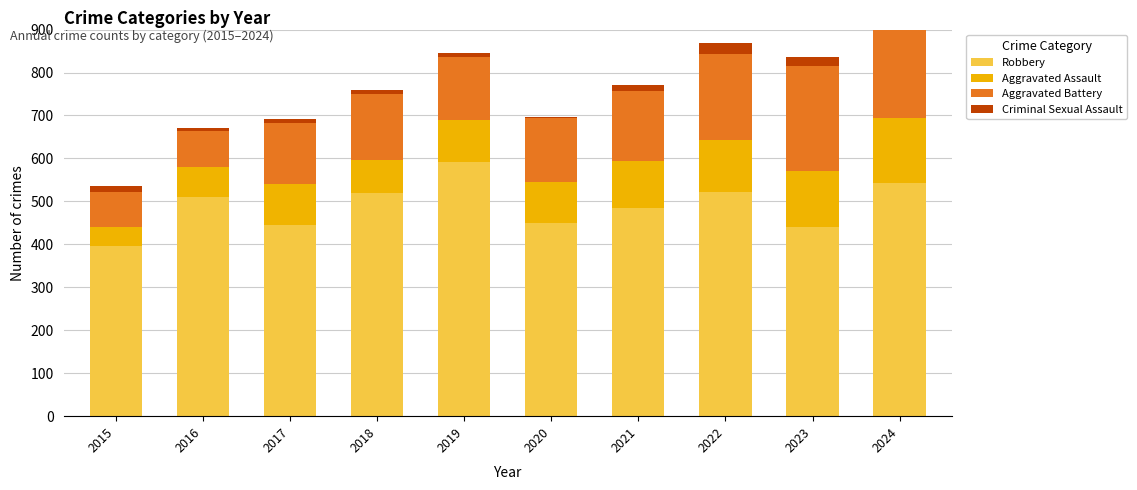

The Aggravated Assault series shows 40 at 2020. True or false?

False